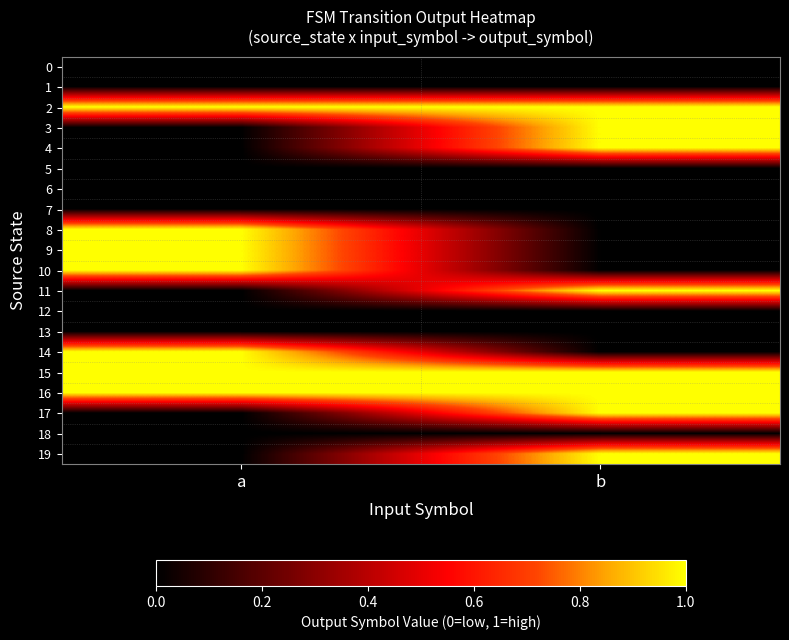

Reading right to left, extract all data points from this chart.

0: b=0	a=0
1: b=0	a=0
2: b=1	a=1
3: b=1	a=0
4: b=1	a=0
5: b=0	a=0
6: b=0	a=0
7: b=0	a=0
8: b=0	a=1
9: b=0	a=1
10: b=0	a=1
11: b=1	a=0
12: b=0	a=0
13: b=0	a=0
14: b=0	a=1
15: b=1	a=1
16: b=1	a=1
17: b=1	a=0
18: b=0	a=0
19: b=1	a=0